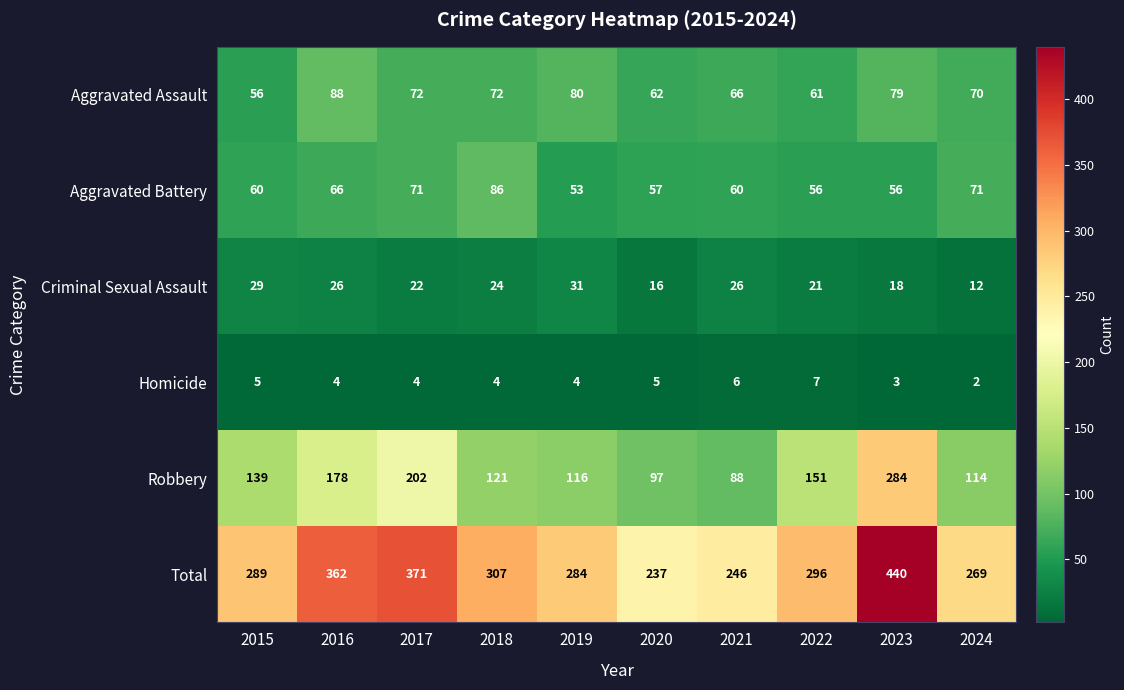

The value of Aggravated Assault at 2021 is 66. True or false?

True